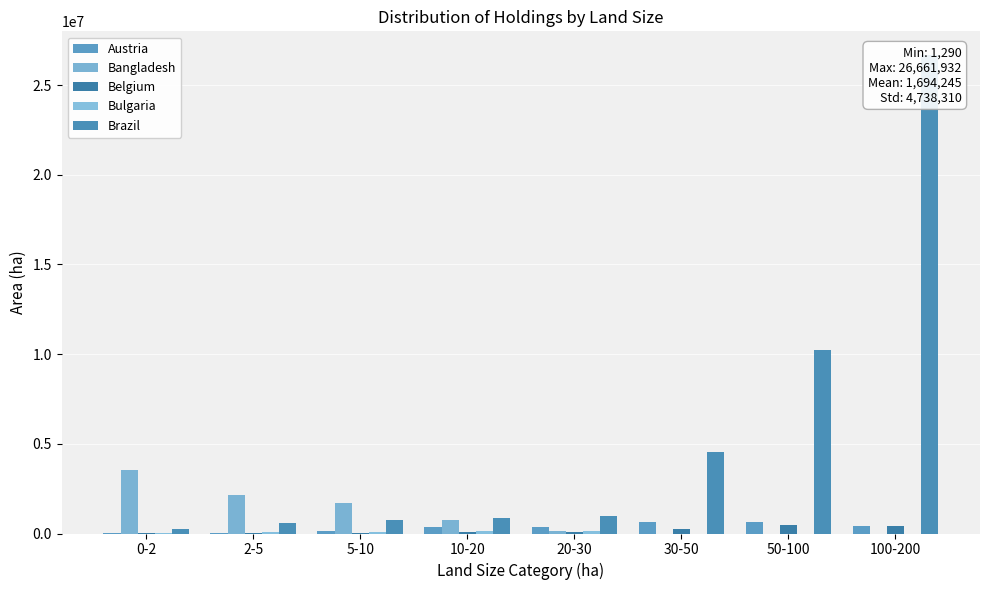

What is the difference between the Bulgaria values at 20-30 and 100-200?

141180